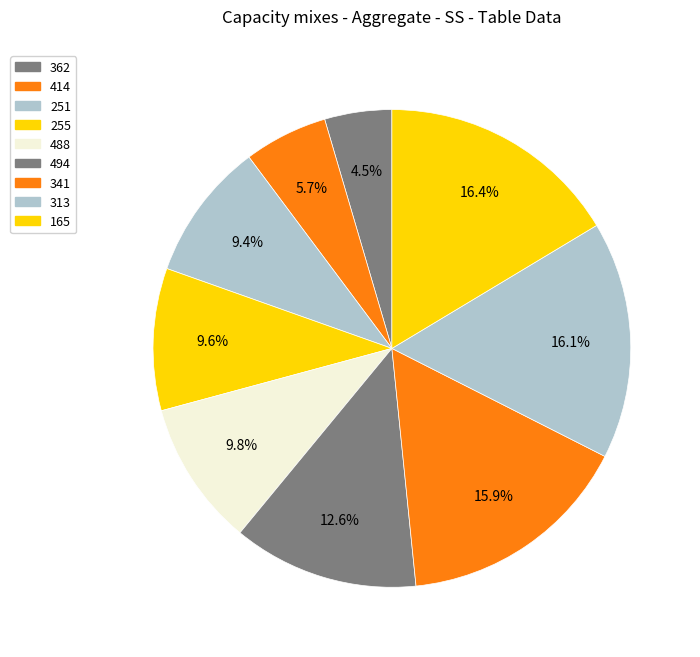

Which slice is the smallest?

362